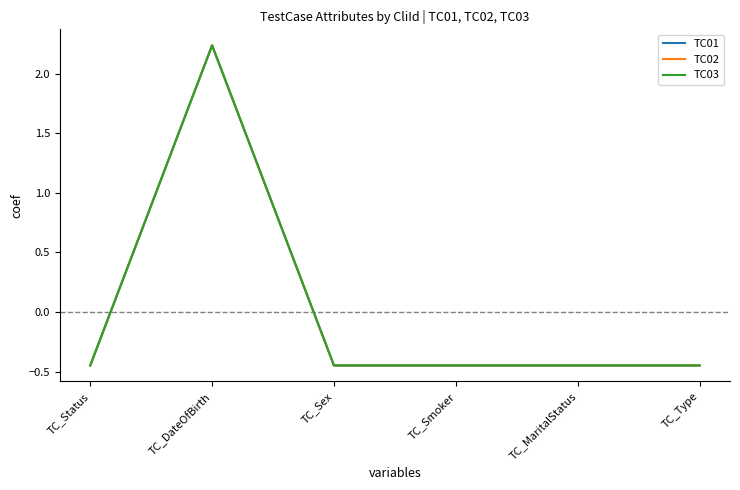

How many lines are shown in the chart?

3